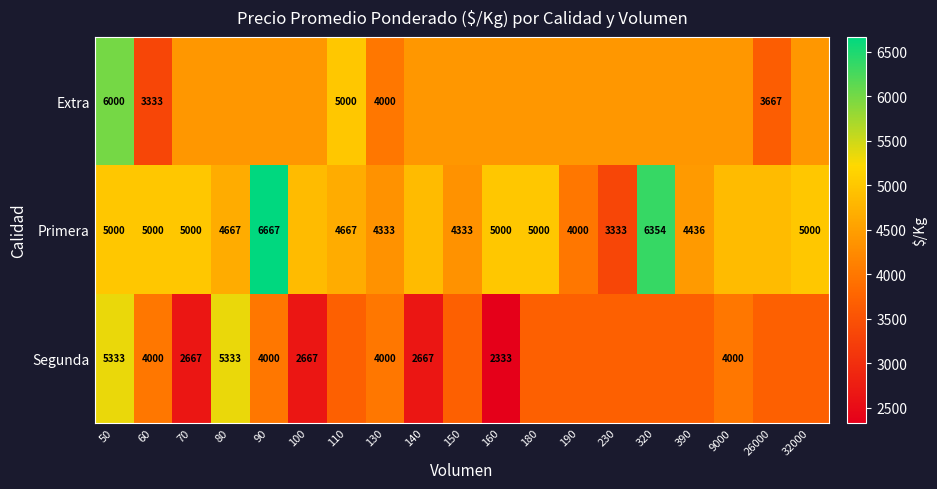

Rank the series at 60 from highest to lowest value.

Primera, Segunda, Extra